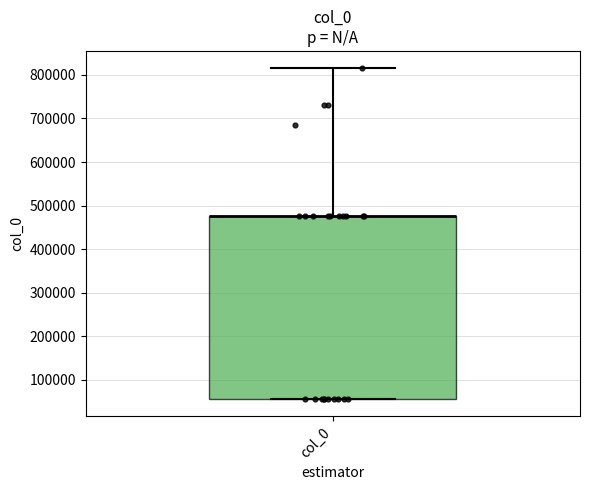

Read this box plot against the y-axis: the position of the median line, the range covered by the box, and the ends of both whiskers. The values are not printed on the chart, so give them approximately, as read against the axis.

median 480000 (drawn on the box's upper edge), box 50000 to 480000, whiskers 50000 to 820000